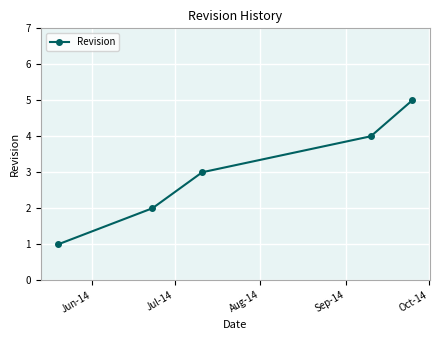

True or false: there are more than 2 points higher than both neighbors.

False